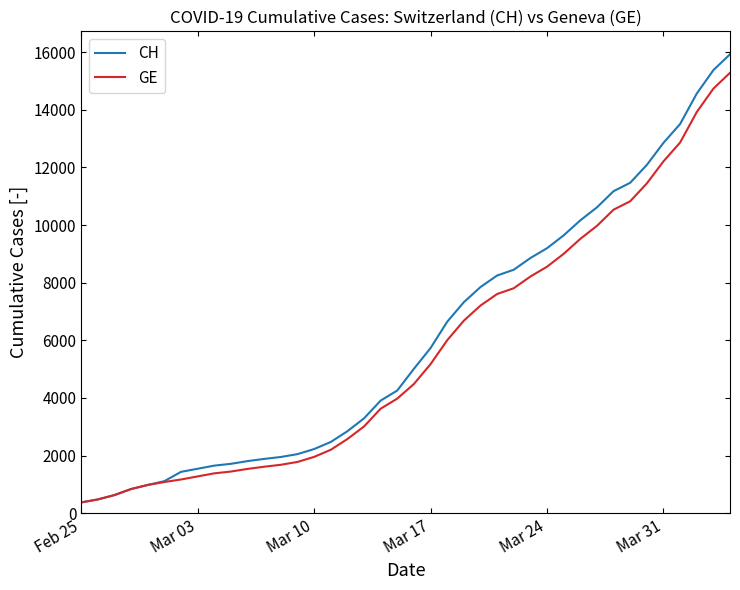

Rank the series by their maximum value, from highest to lowest.

CH, GE